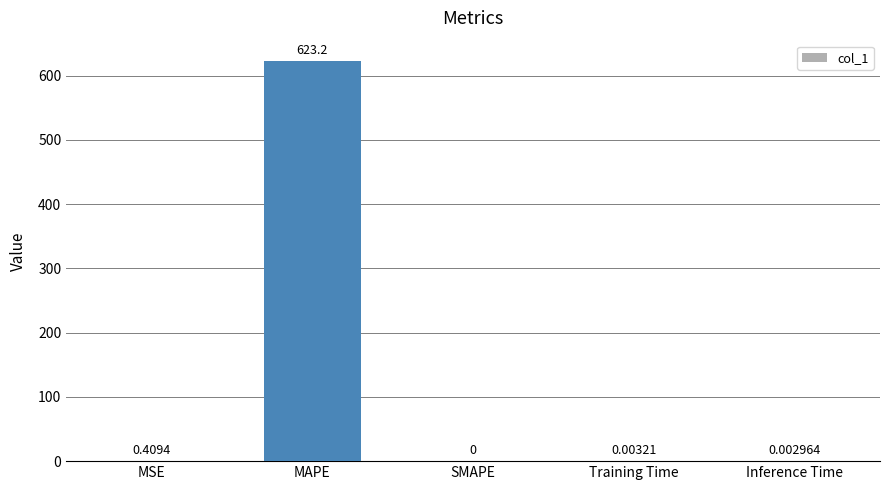

At which label is the value closest to 311?

MSE